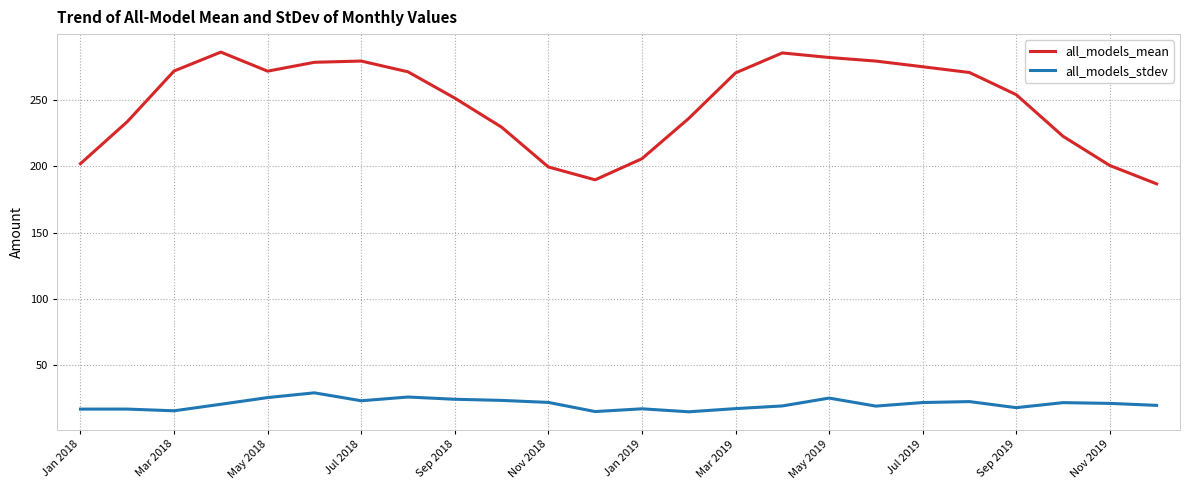

Rank the series by their maximum value, from highest to lowest.

all_models_mean, all_models_stdev